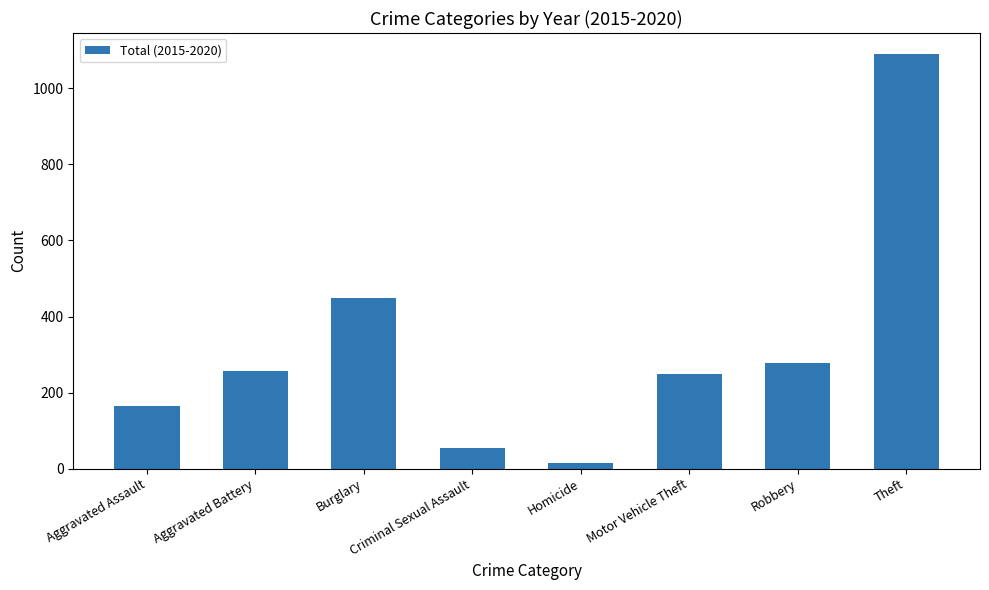

How many data points are less than 256?

4